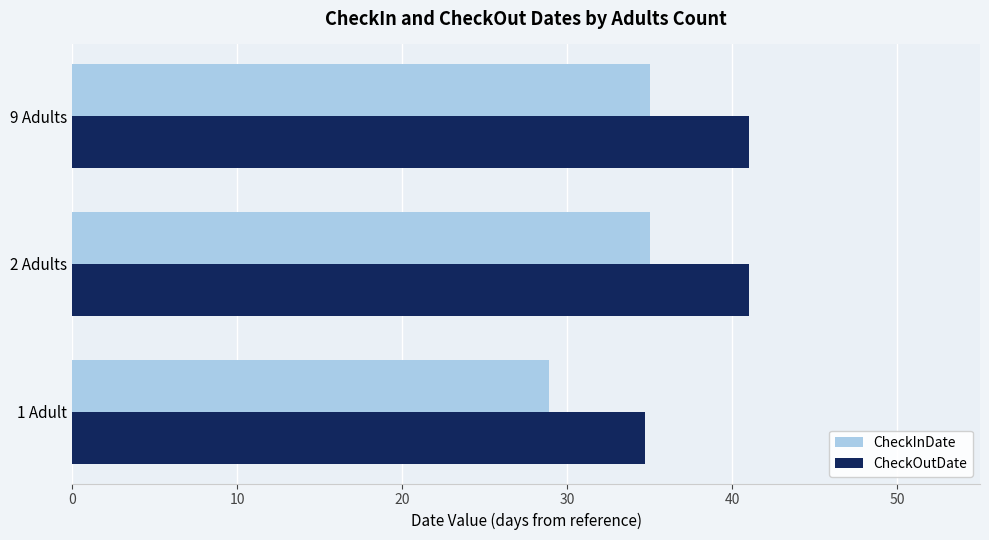

Which category has the lowest value in the CheckInDate series?

1 Adult